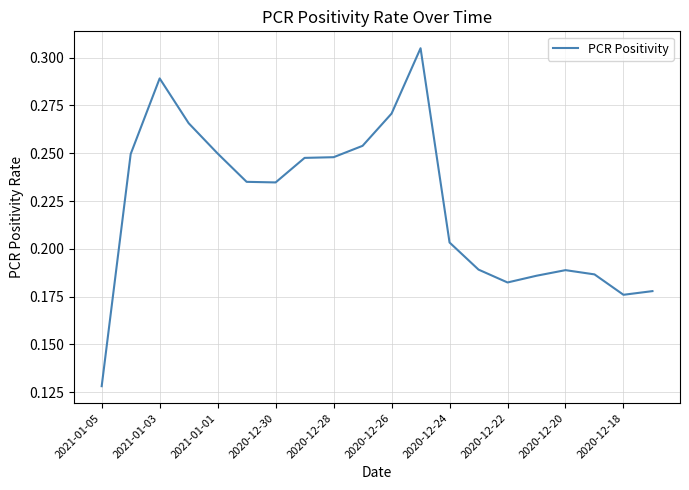

How many lines are shown in the chart?

1